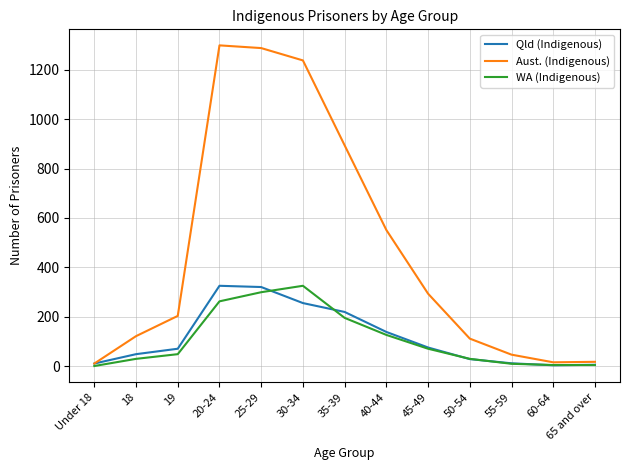

The WA (Indigenous) series shows 70 at 45-49. True or false?

True